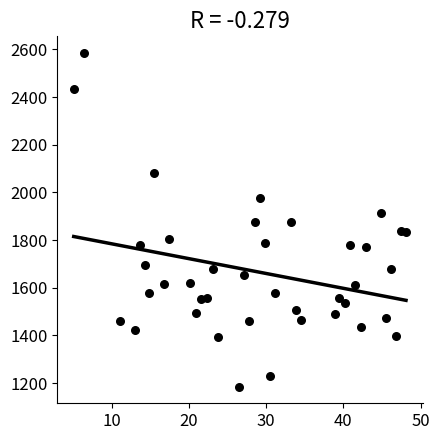

What is the range of X values (max minus min)?

43.0